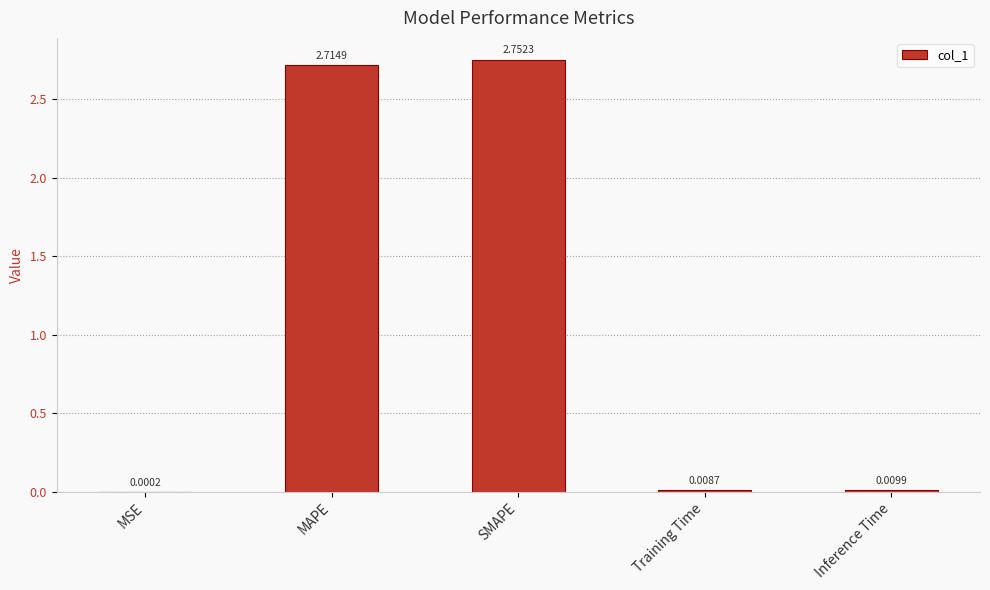

What is the change in value from MSE to SMAPE?

+2.8